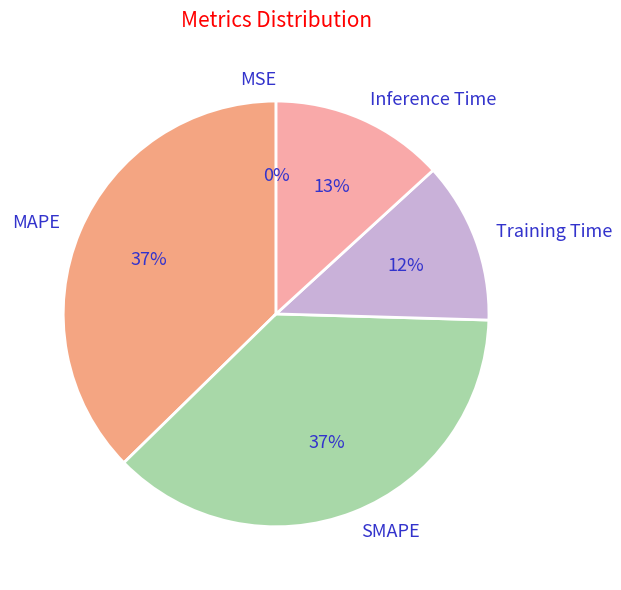

To the nearest percent, what percentage of the pie is Training Time?

12%